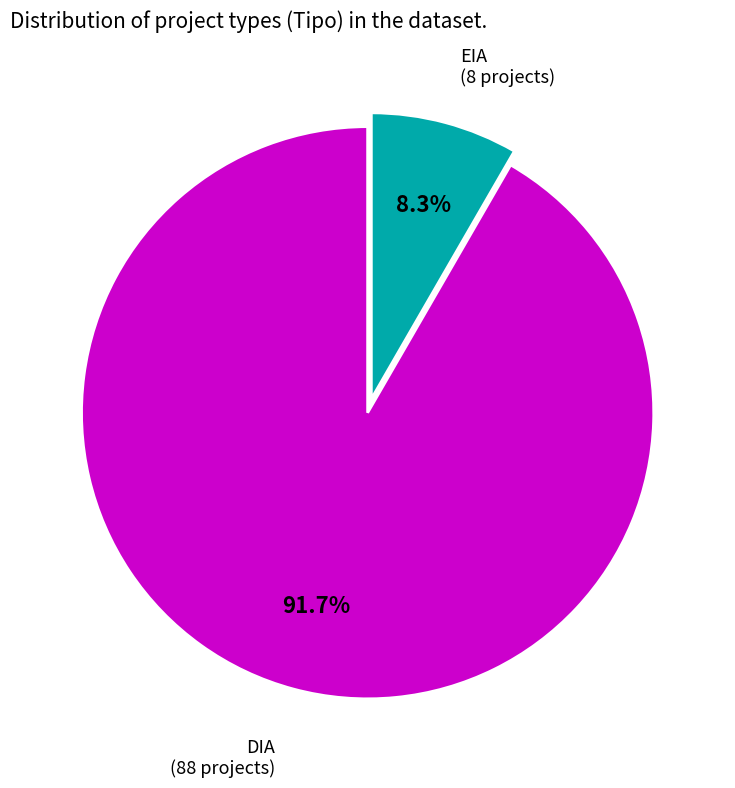

Which slice is the largest?

DIA